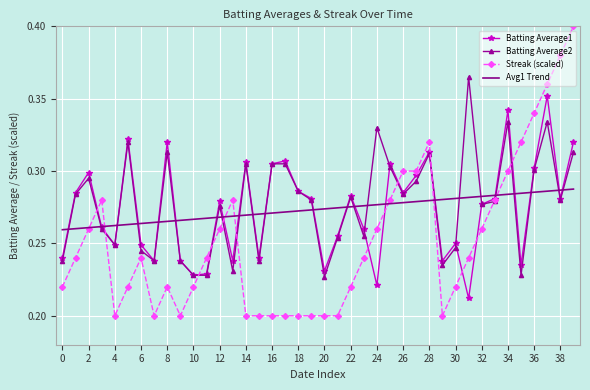

After their last crossing, which series has the higher values: Streak (scaled) or Avg1 Trend?

Streak (scaled)